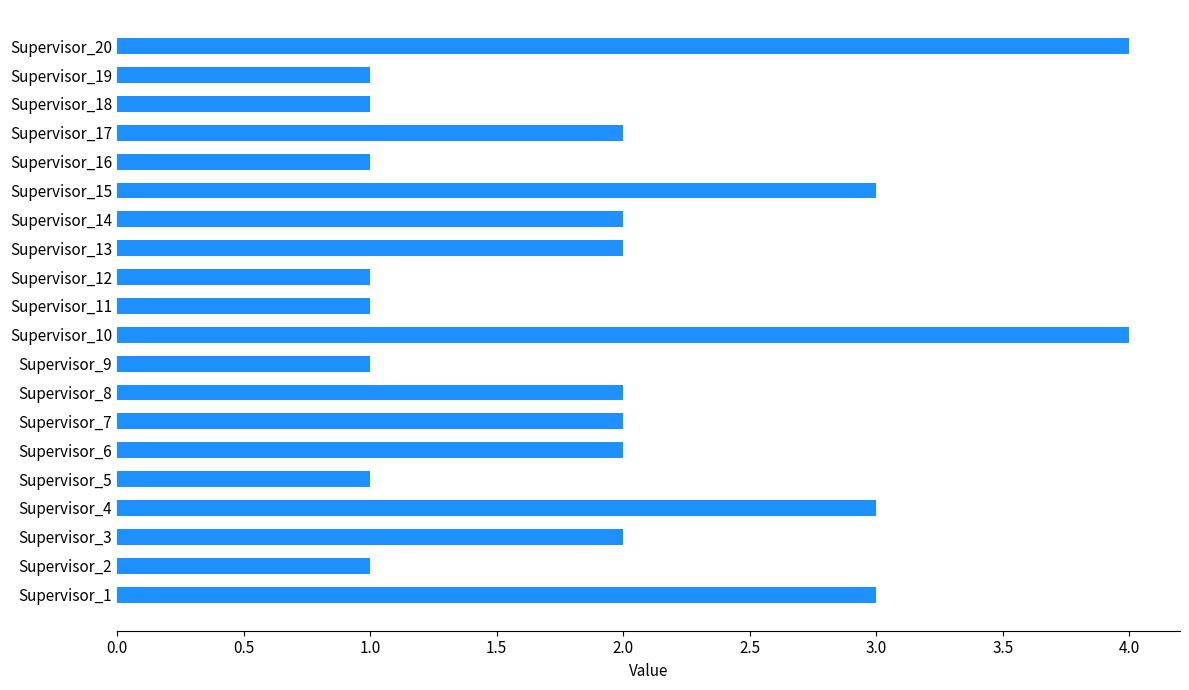

Reading bottom to top, extract all data points from this chart.

Supervisor_1=3	Supervisor_2=1	Supervisor_3=2	Supervisor_4=3	Supervisor_5=1	Supervisor_6=2	Supervisor_7=2	Supervisor_8=2	Supervisor_9=1	Supervisor_10=4	Supervisor_11=1	Supervisor_12=1	Supervisor_13=2	Supervisor_14=2	Supervisor_15=3	Supervisor_16=1	Supervisor_17=2	Supervisor_18=1	Supervisor_19=1	Supervisor_20=4